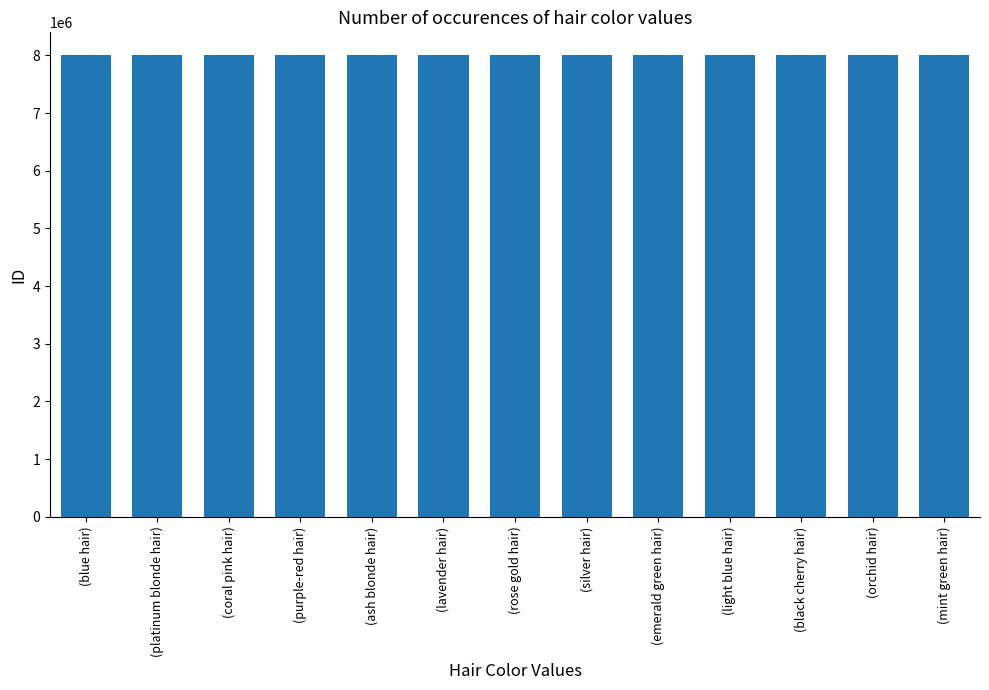

What is the minimum value shown in the chart?

8000005